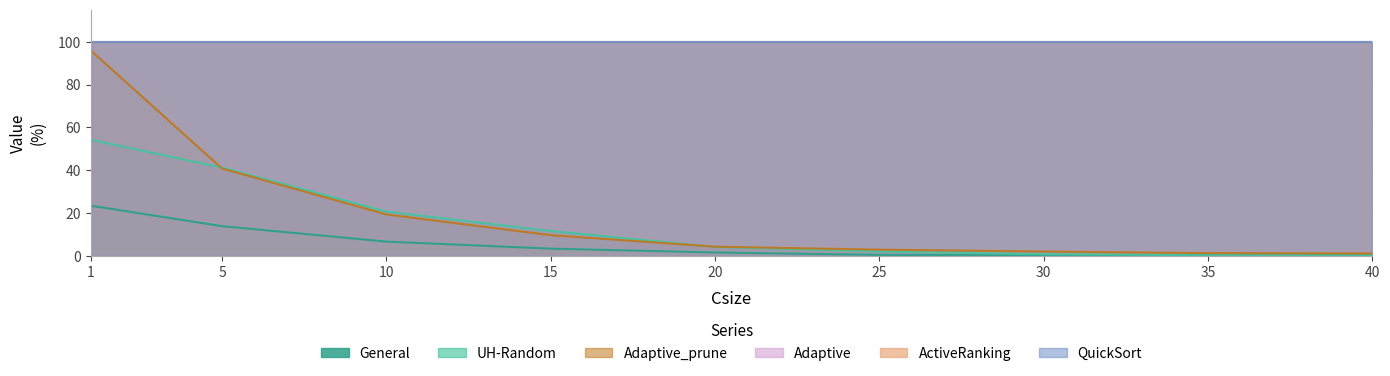

At which label does Adaptive_prune reach its minimum?

40